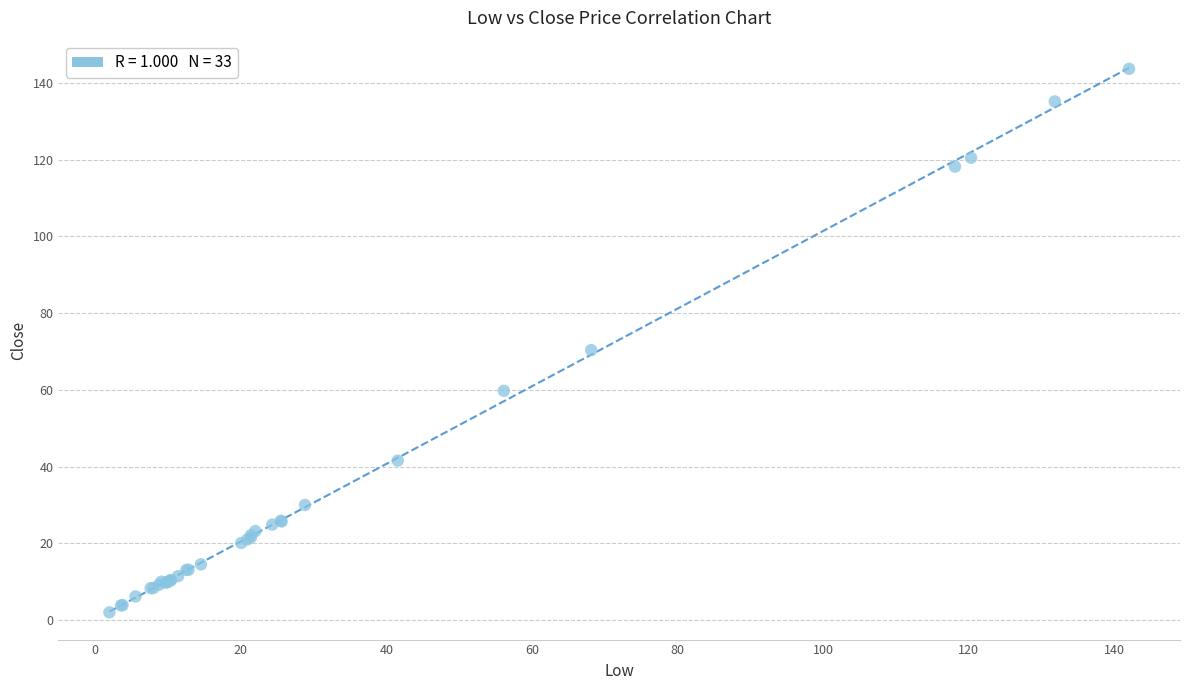

What Y value in the scatter plot is closest to 72?

70.4